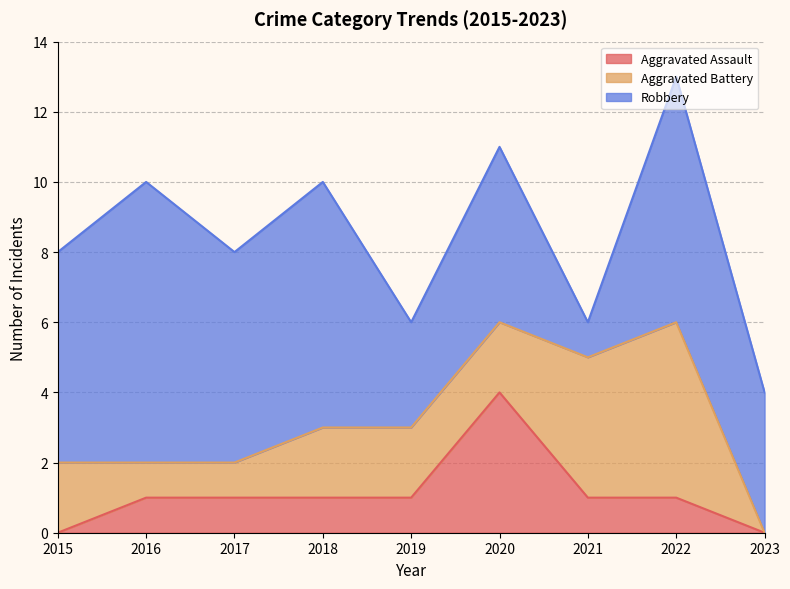

Is it true that Aggravated Assault equals 2 at 2019?

False